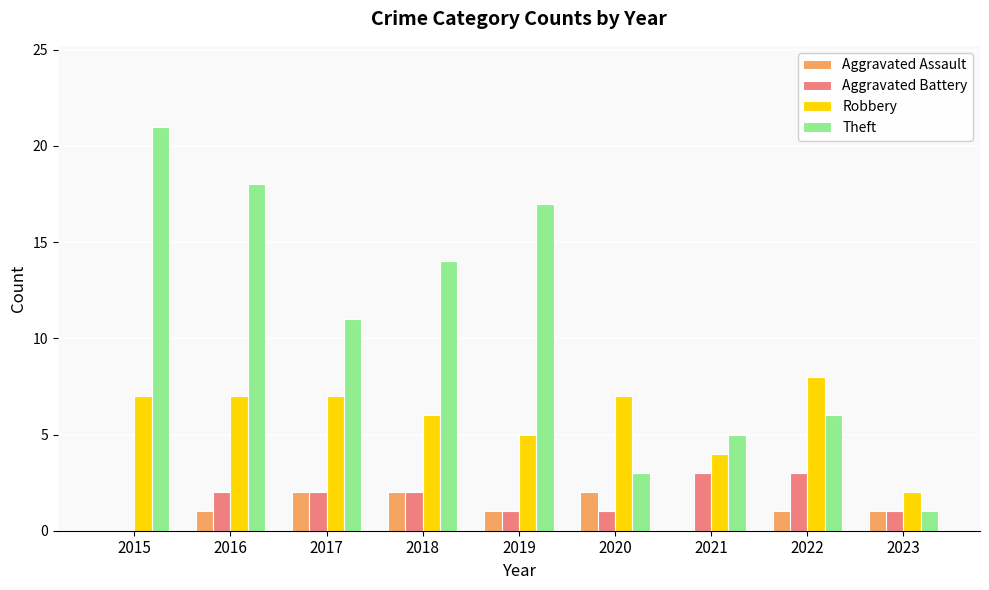

What is the sum of the Robbery values at 2018 and 2015?

13